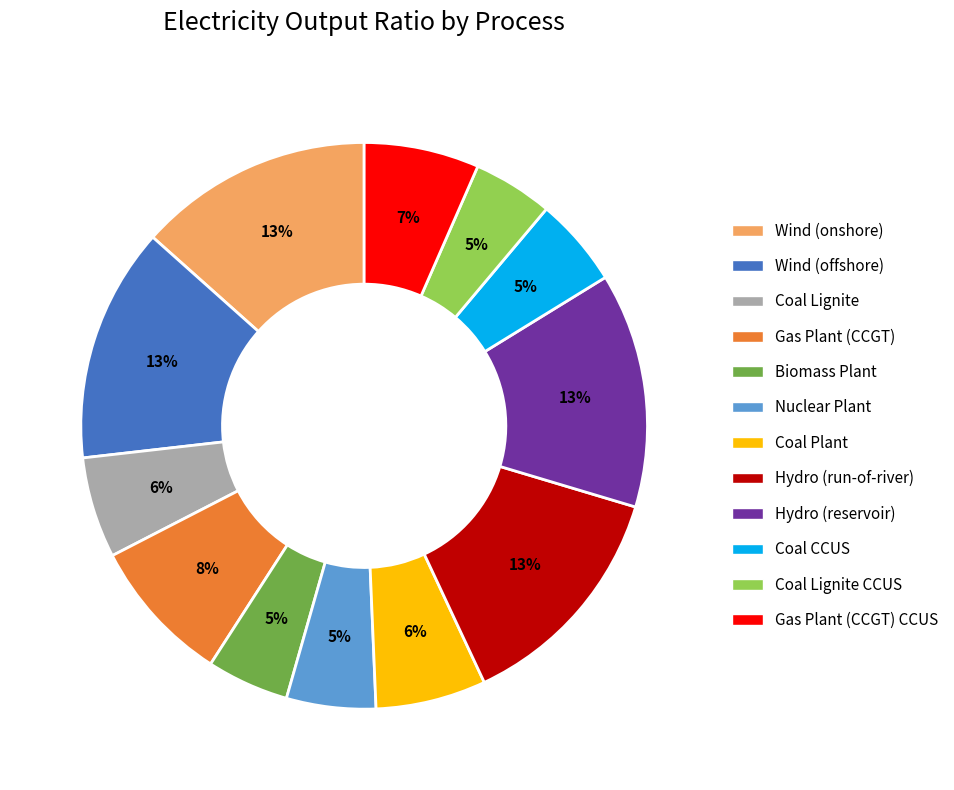

To the nearest percent, what portion does Coal Lignite represent?

6%